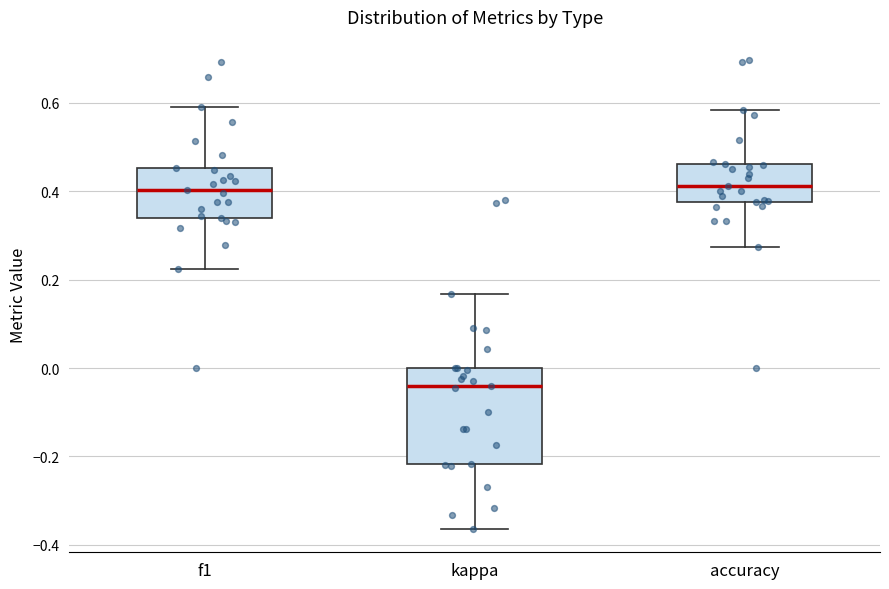

Reading left to right, transcribe this box plot: for each box, give where its median line is, the range the box spans, and where its two whiskers end, as read against the y-axis. The values are not printed on the chart, so give them approximately, as read against the axis.

f1: median 0.40, box 0.34 to 0.46, whiskers 0.22 to 0.60
kappa: median -0.04, box -0.22 to 0.00, whiskers -0.36 to 0.16
accuracy: median 0.42, box 0.38 to 0.46, whiskers 0.28 to 0.58